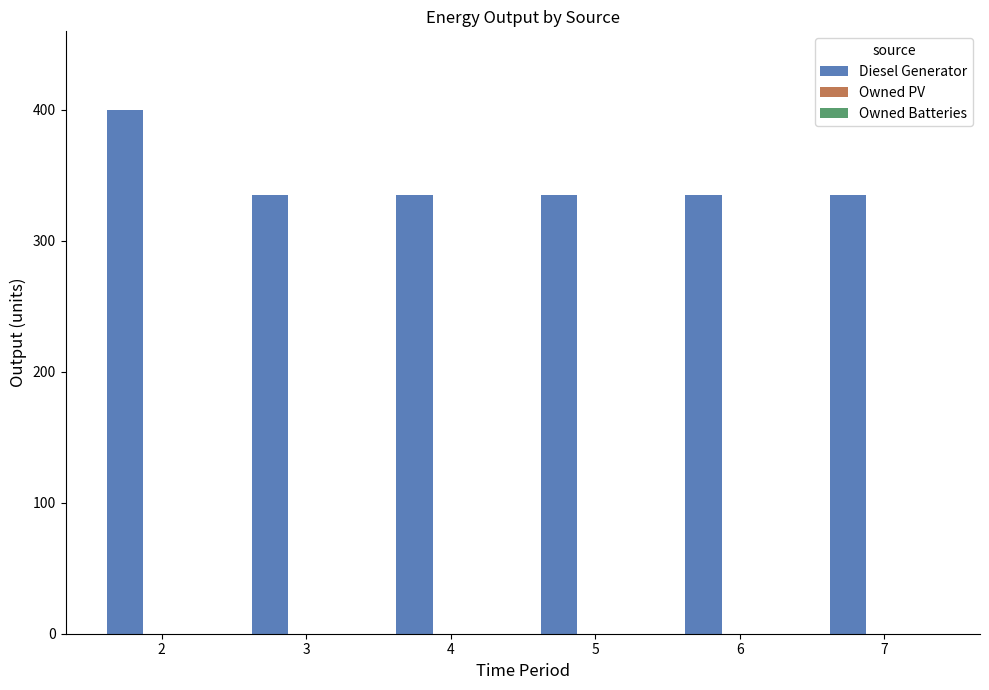

What is the value of the 5th bar from the left?

335